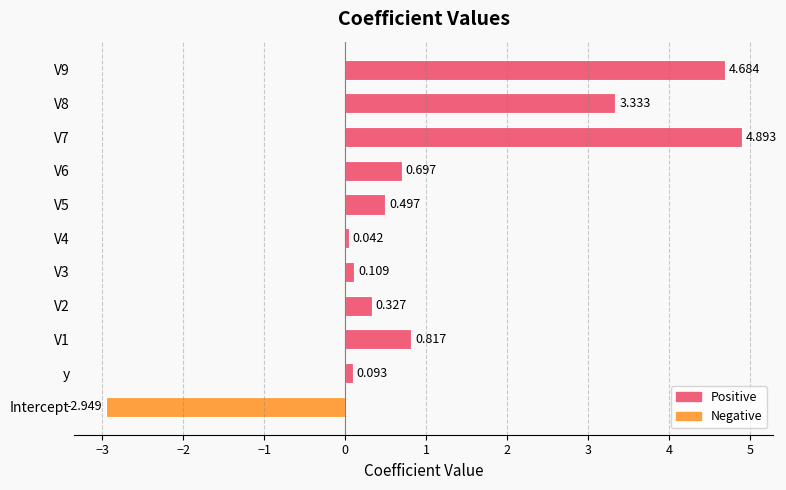

What is the average value?

1.1